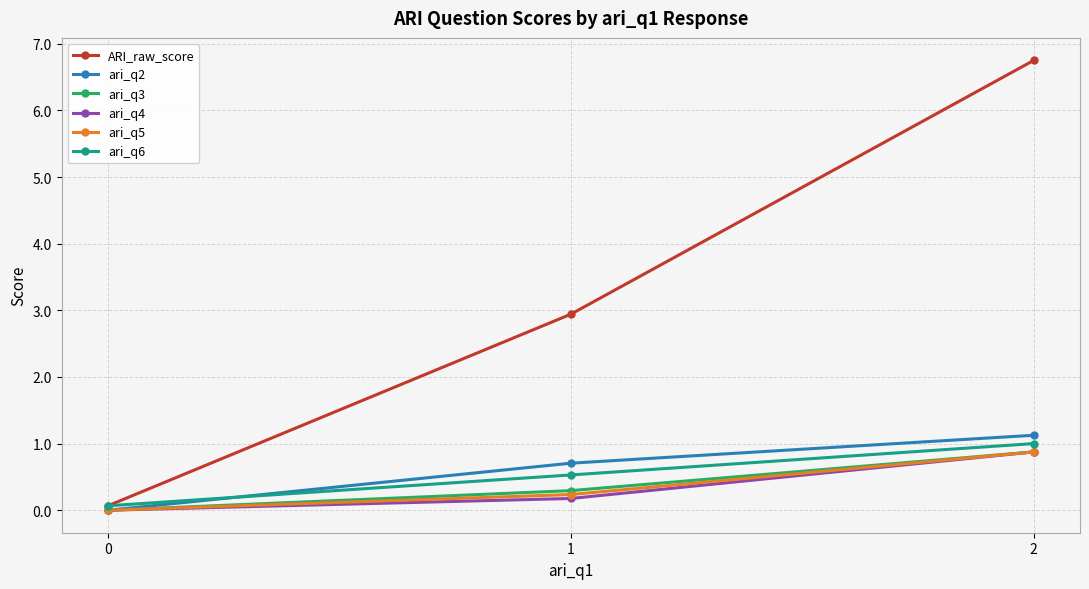

Which series has the largest range (max minus min)?

ARI_raw_score